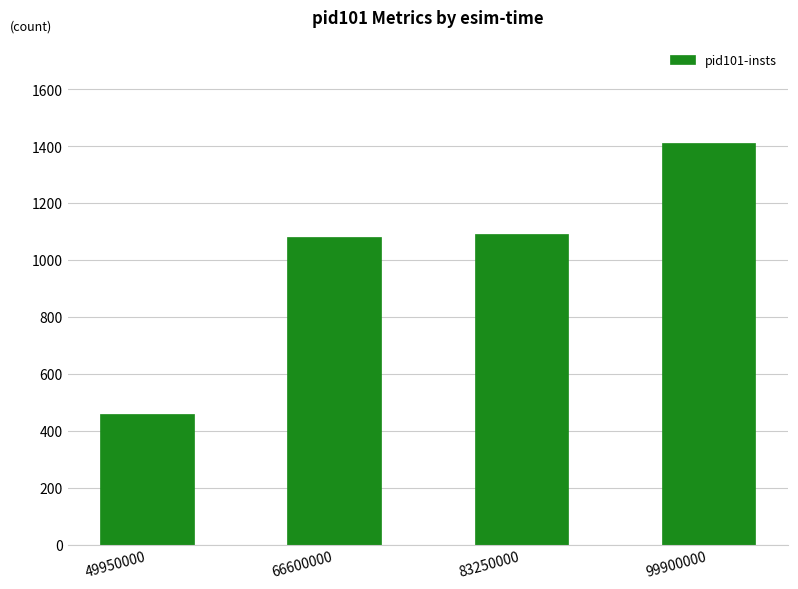

What is the value of the 2nd bar from the left?

1081